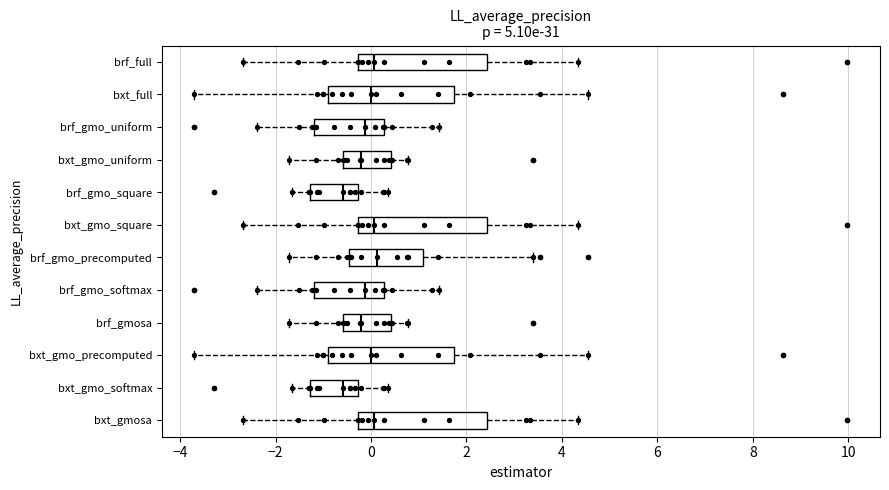

Where does the median line of the box for brf_gmo_precomputed sit on the x-axis? The values are not printed on the chart, so give them approximately, as read against the axis.

0.2